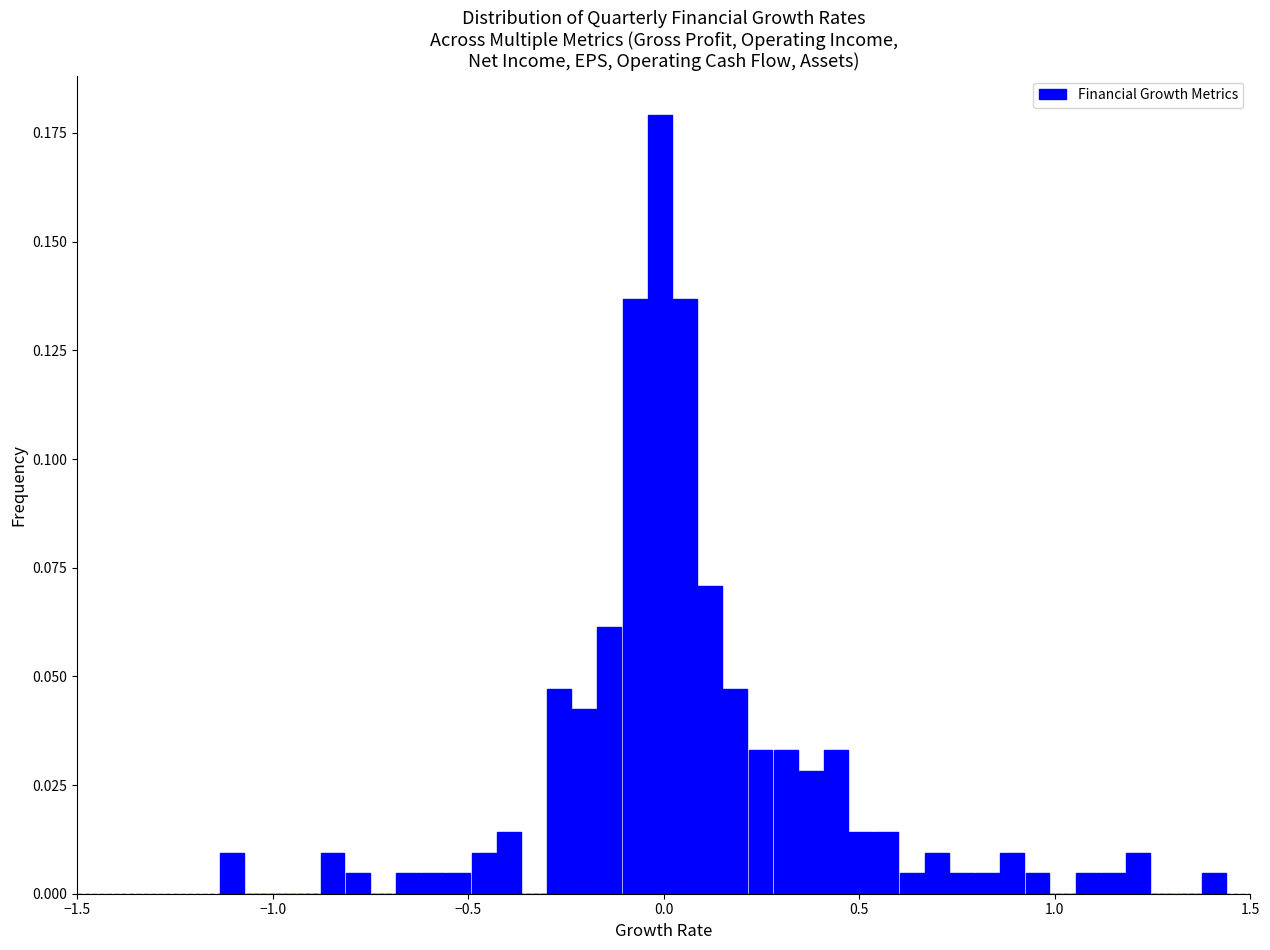

Read against the x-axis, roughly where is the centre of the tallest bar?

0.00